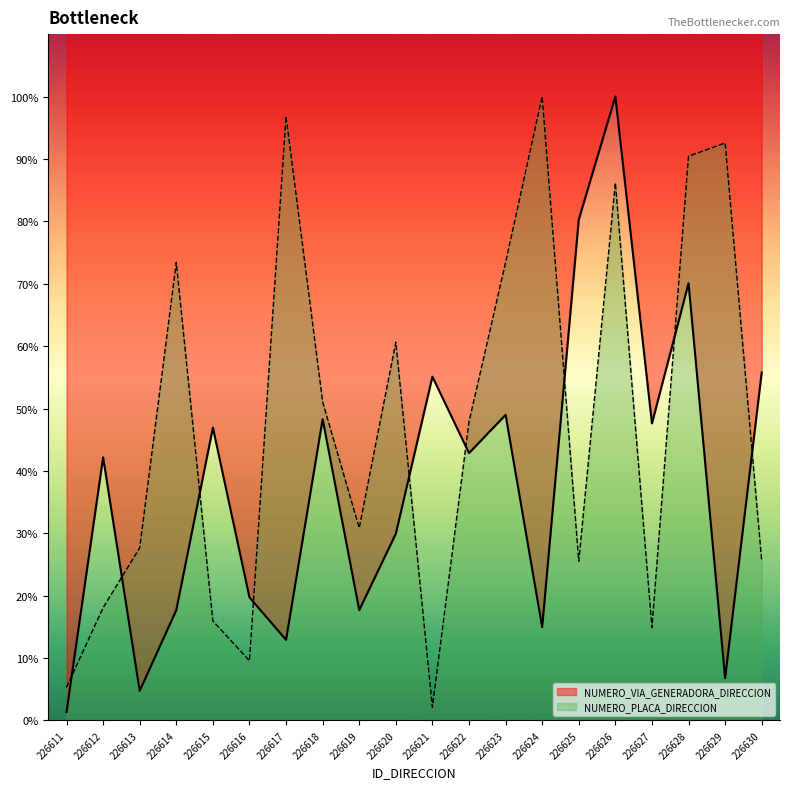

Is it true that NUMERO_VIA_GENERADORA_DIRECCION equals 18.8 at 226612?

False